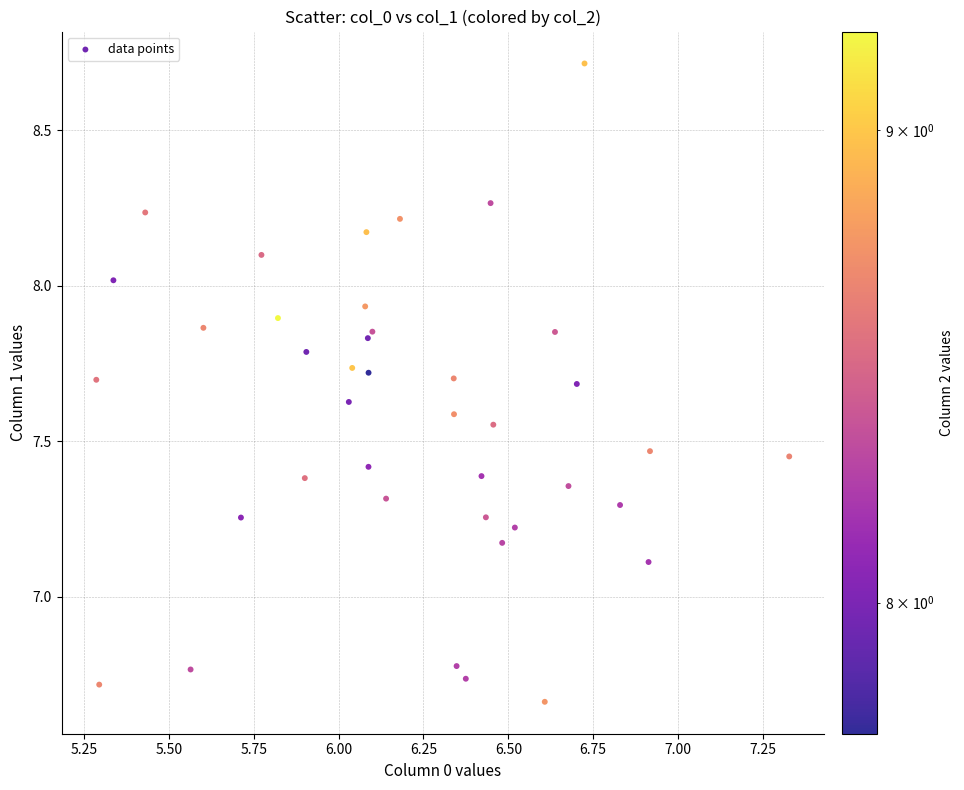

What Y value in the scatter plot is closest to 7?

7.1